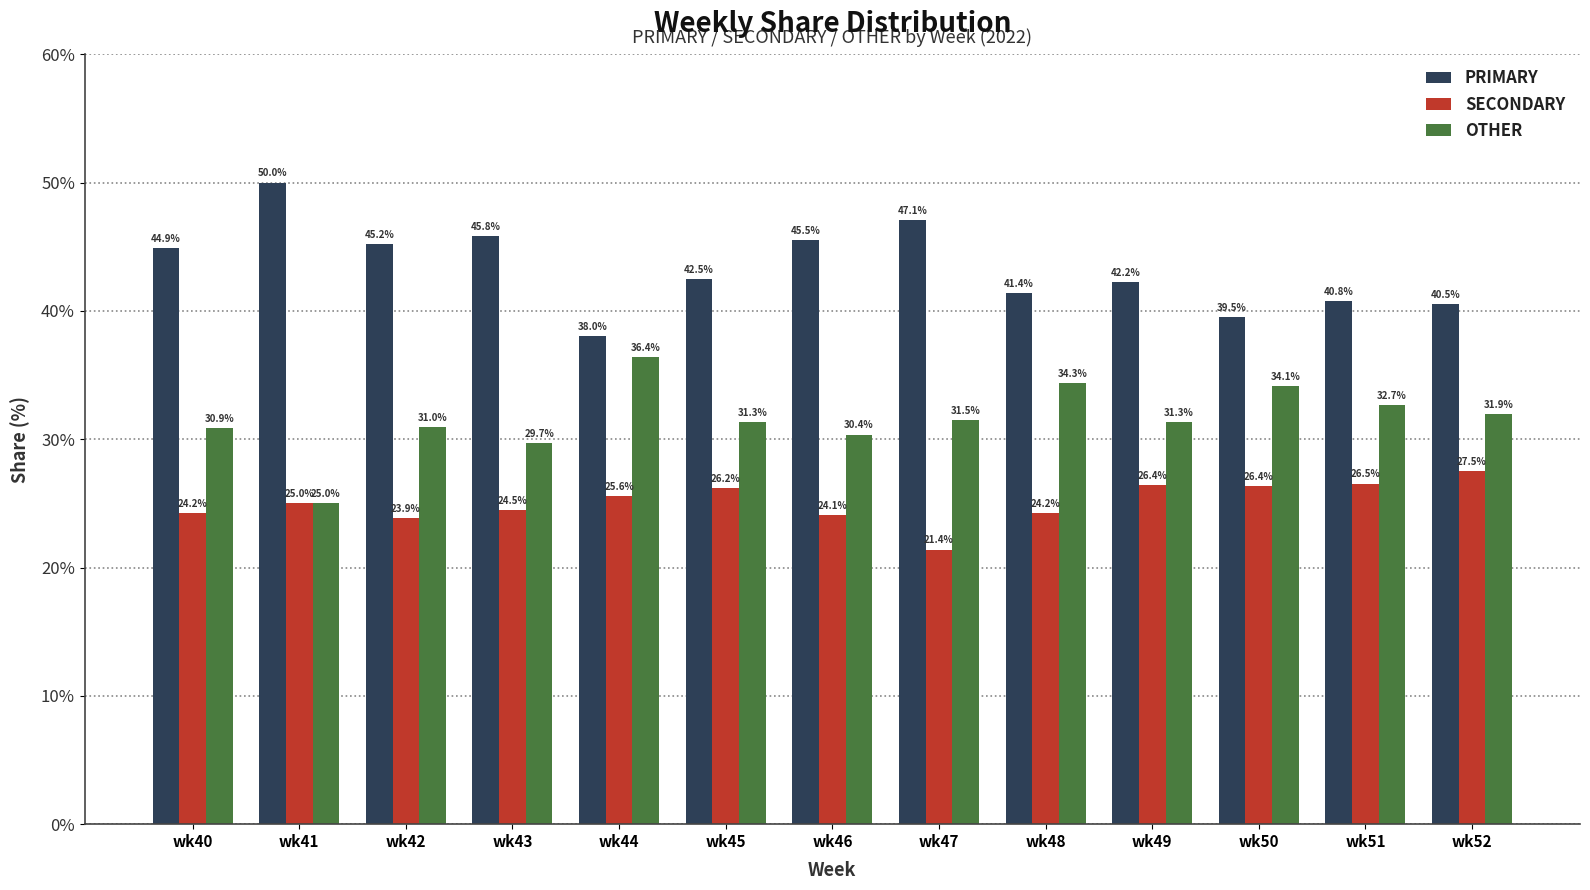

At which label is PRIMARY closest to 44?

wk40